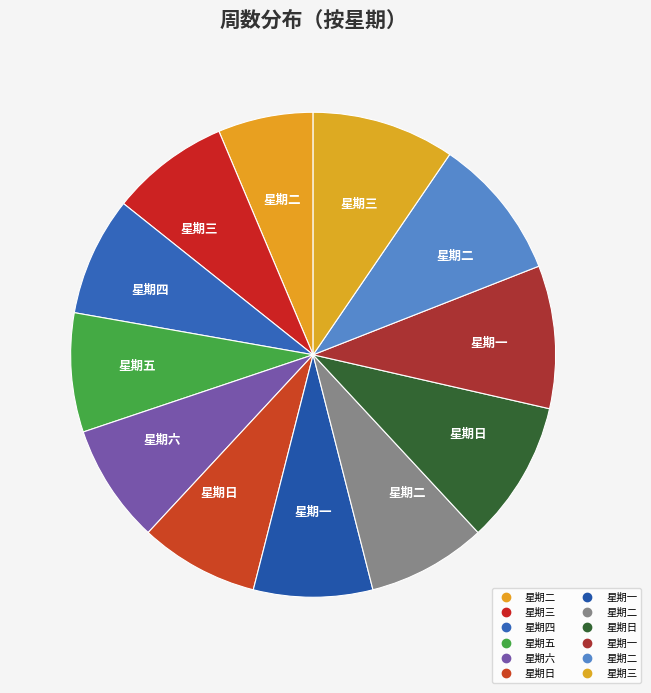

How many slices are in this pie chart?

12